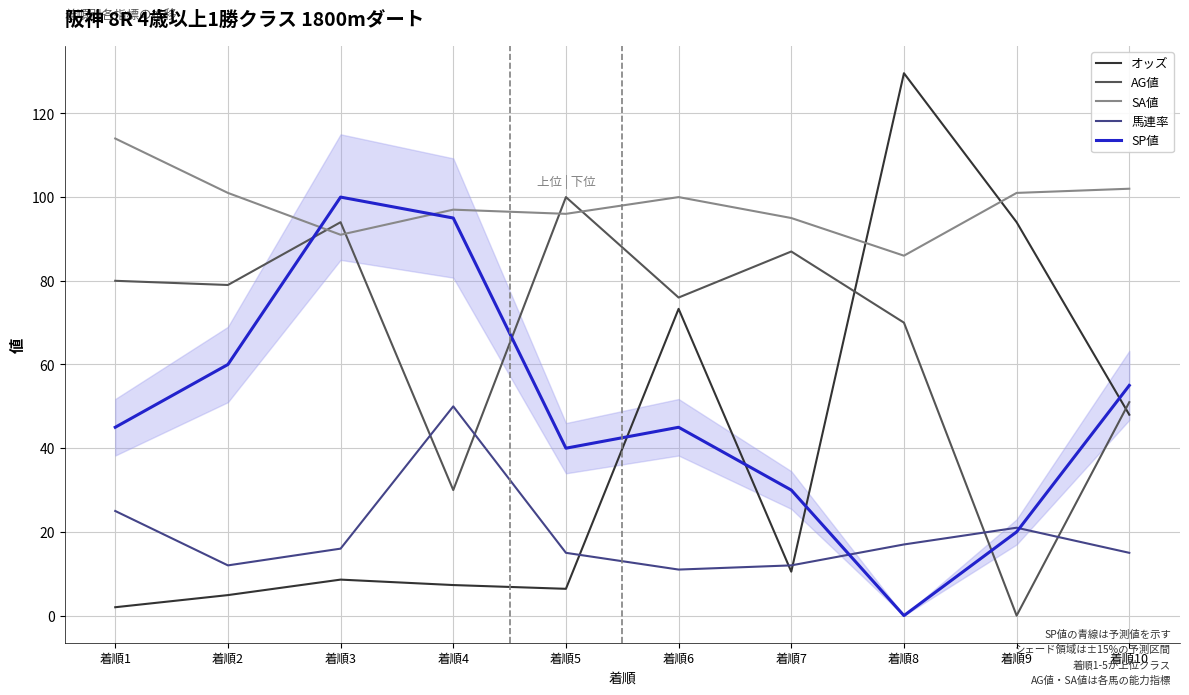

How many lines are shown in the chart?

5